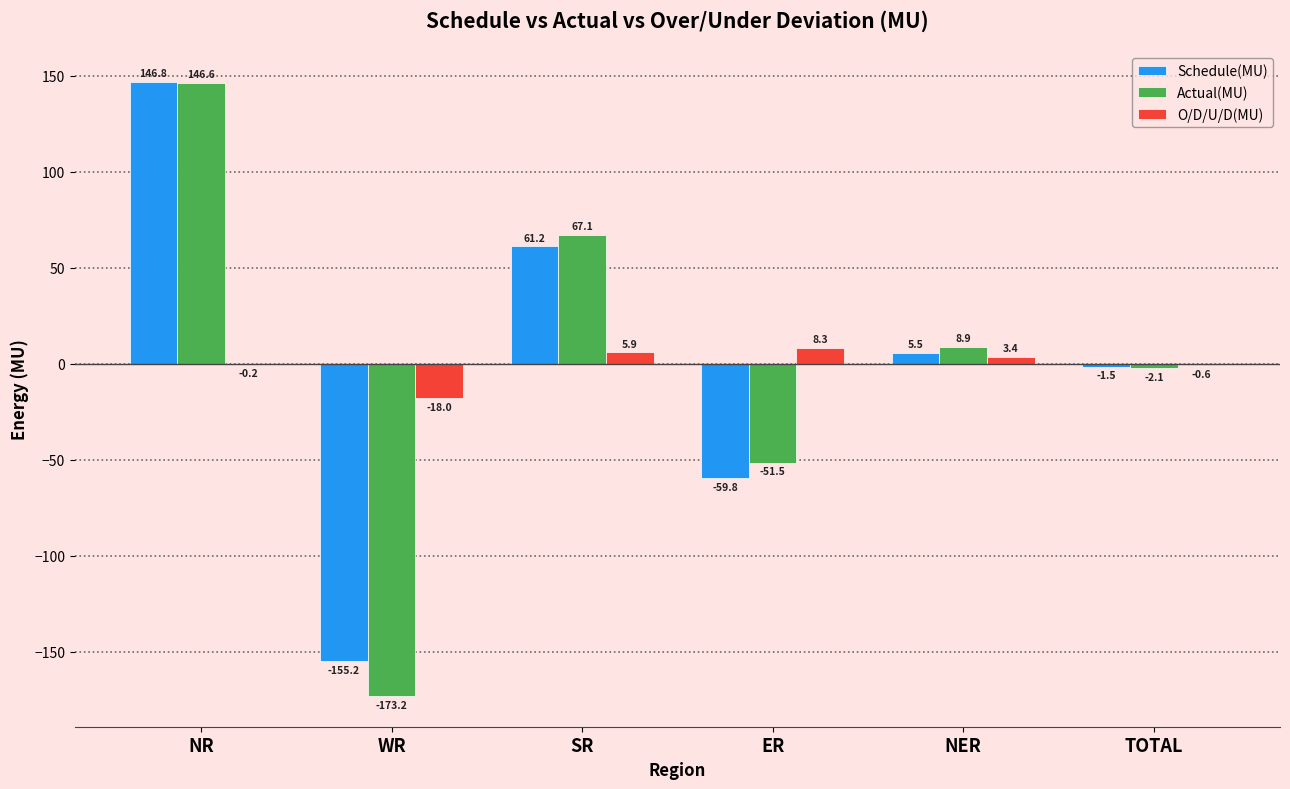

What is the average value of the Schedule(MU) series?

-0.5